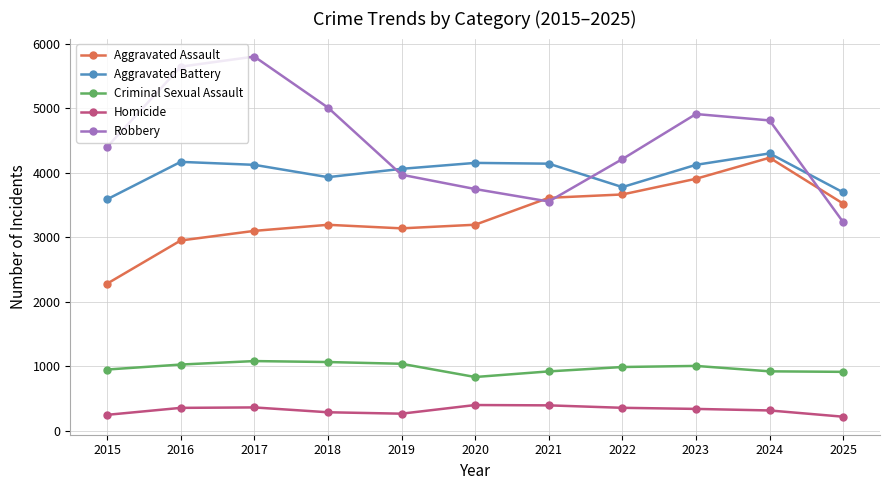

True or false: Aggravated Assault and Criminal Sexual Assault cross at least once.

False